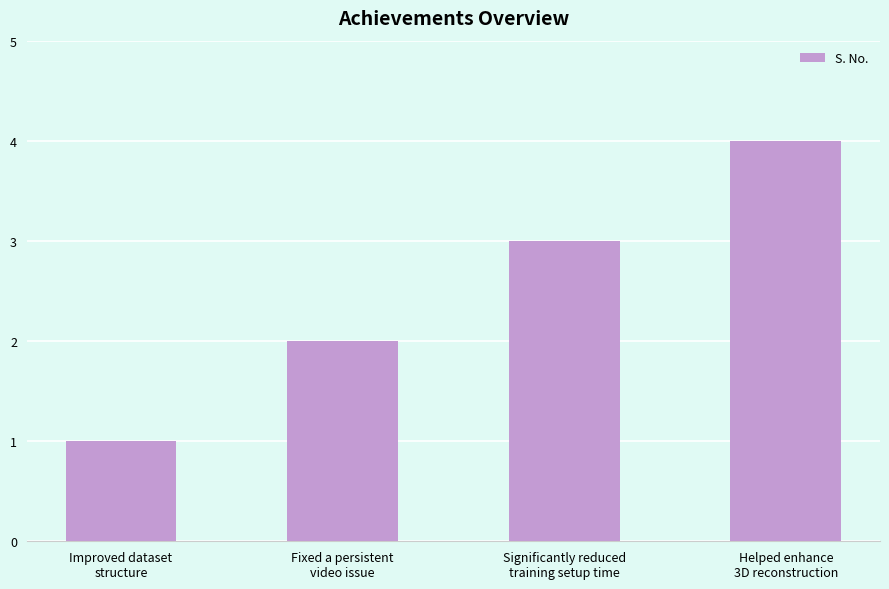

Between Significantly reduced
training setup time and Helped enhance
3D reconstruction, which is larger?

Helped enhance
3D reconstruction